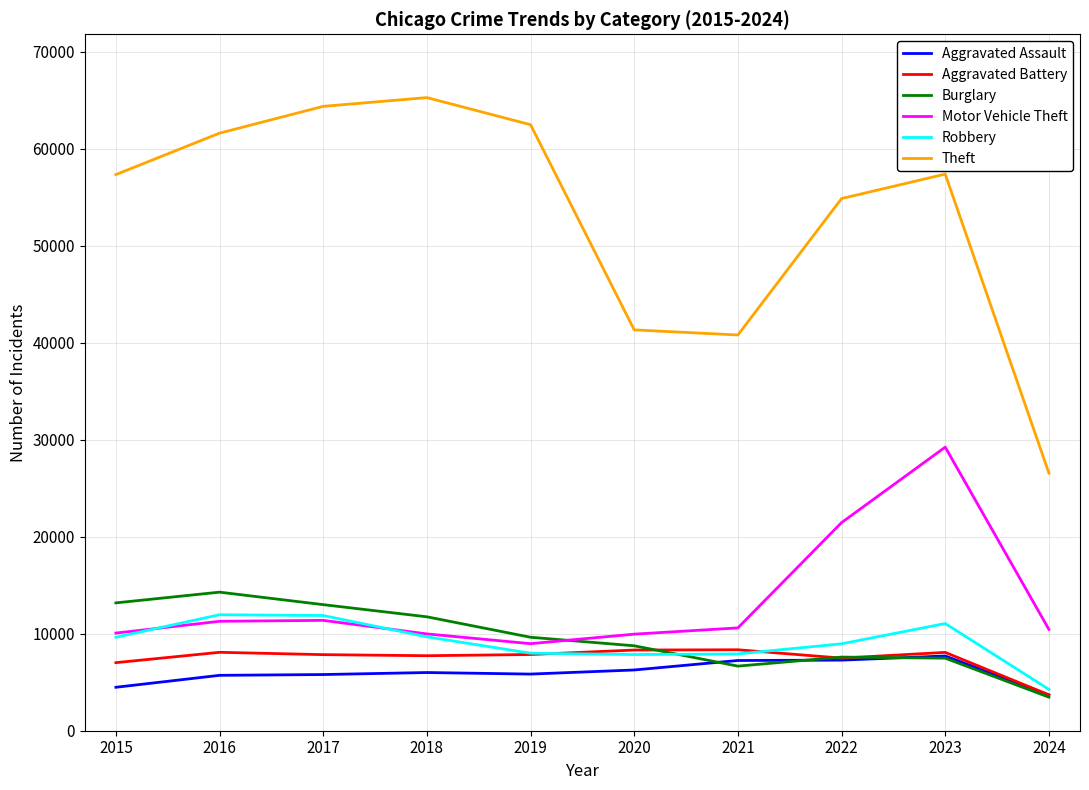

Which series has the largest range (max minus min)?

Theft